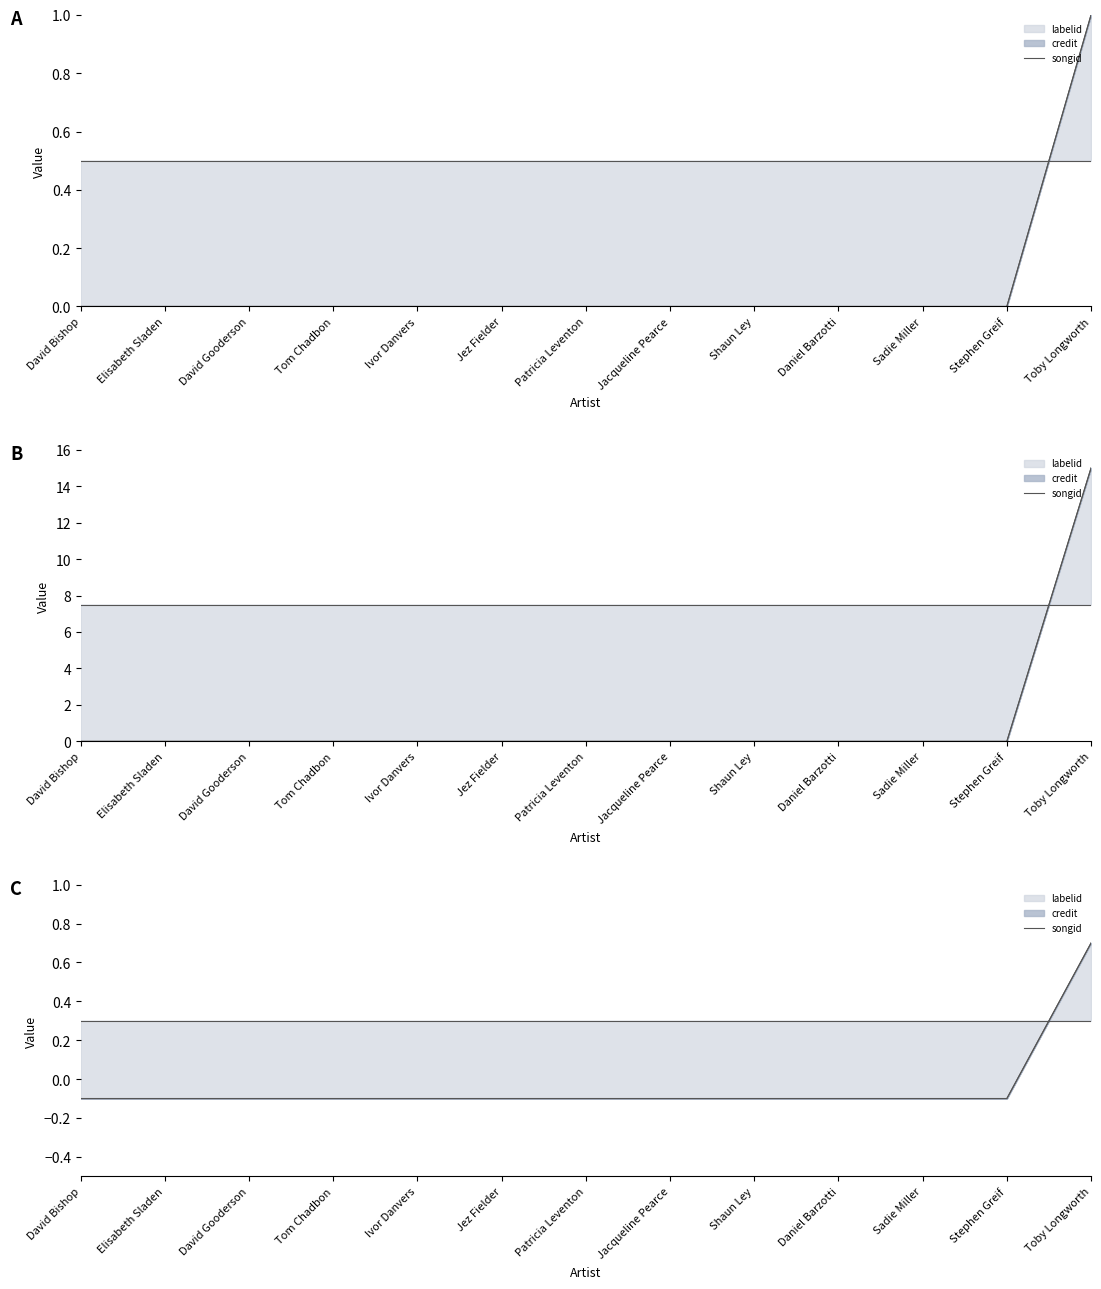

How many positive values are there?

1